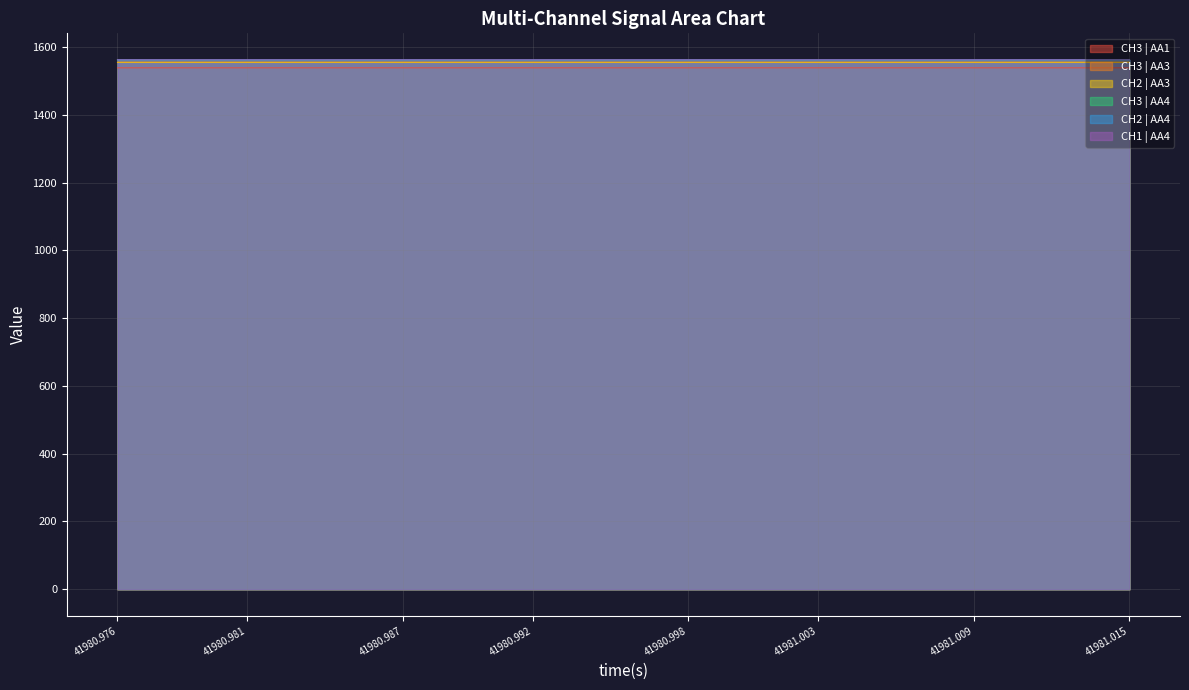

What are all the series names shown in the legend?

CH3 | AA1, CH3 | AA3, CH2 | AA3, CH3 | AA4, CH2 | AA4, CH1 | AA4